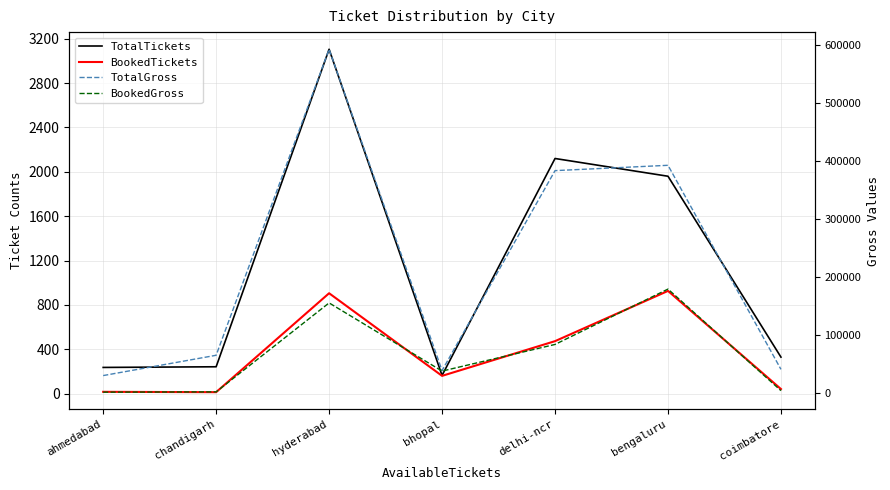

What is the label of the 6th point from the right?

chandigarh